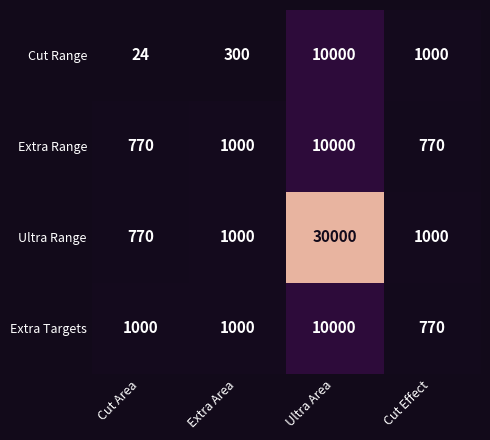

What is the sum of all Extra Targets values?

12770